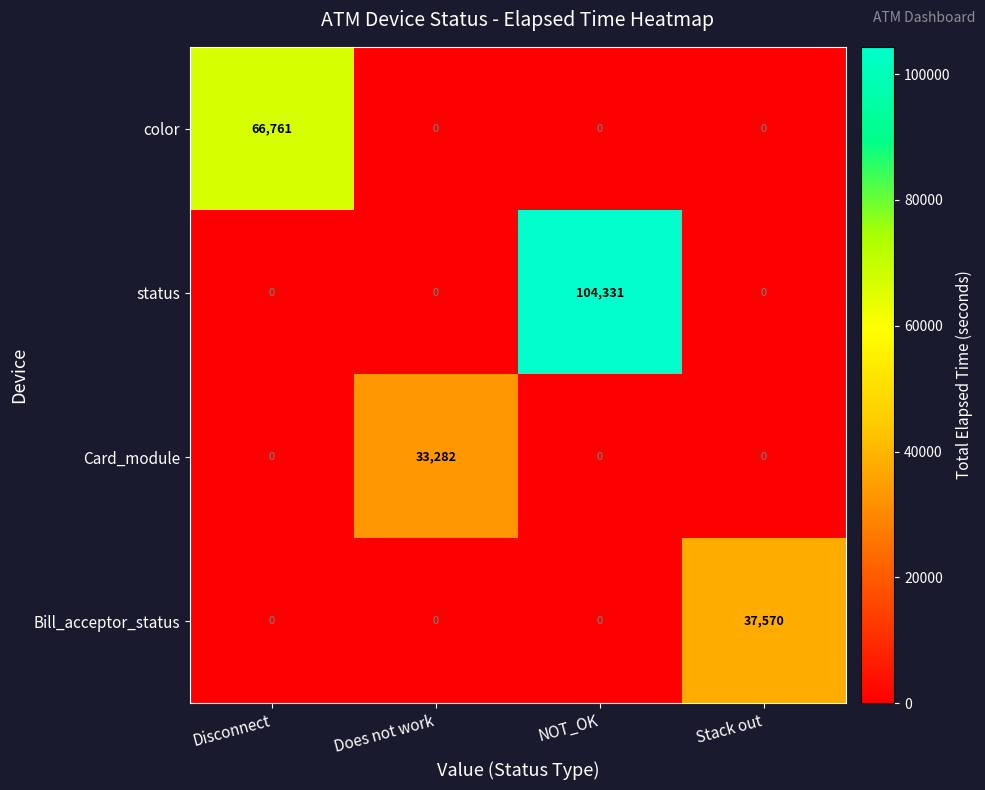

What is the greatest value displayed?

104331